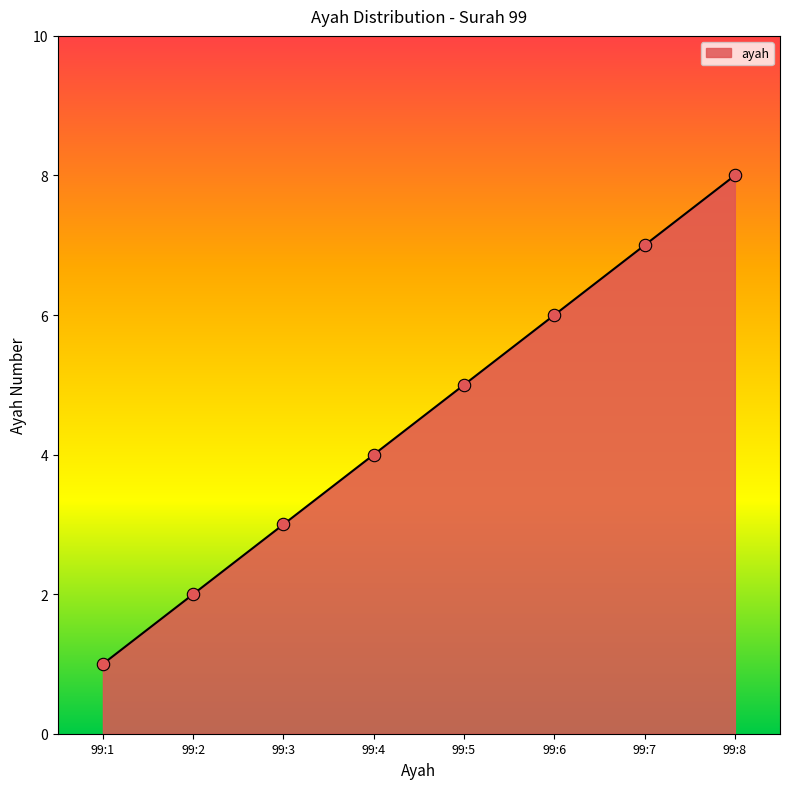

Between 99:8 and 99:3, which is larger?

99:8